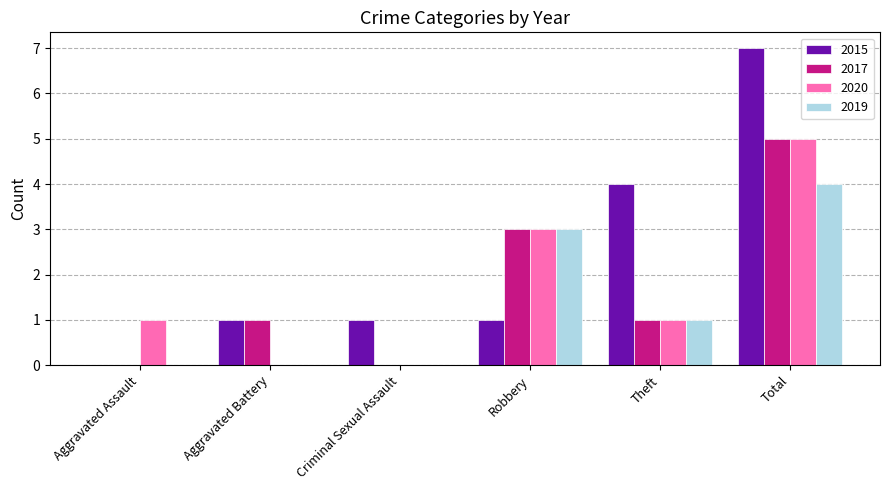

Is the value of 2020 at Criminal Sexual Assault greater than the value of 2019 at Robbery?

No